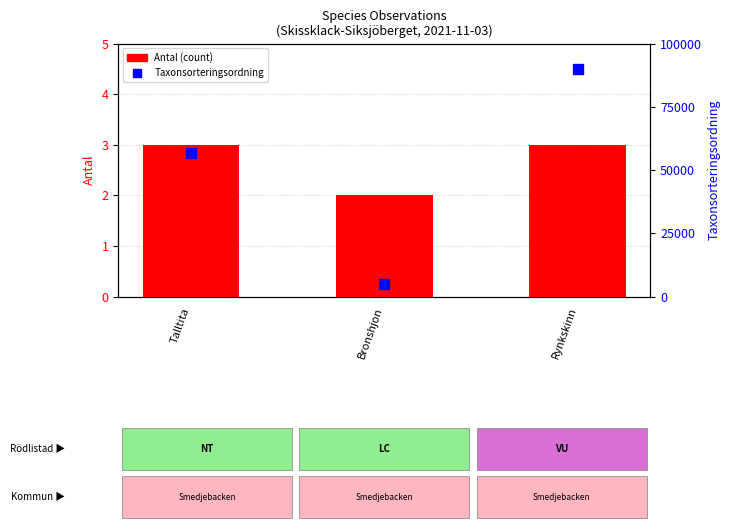

Are the bars horizontal?

No